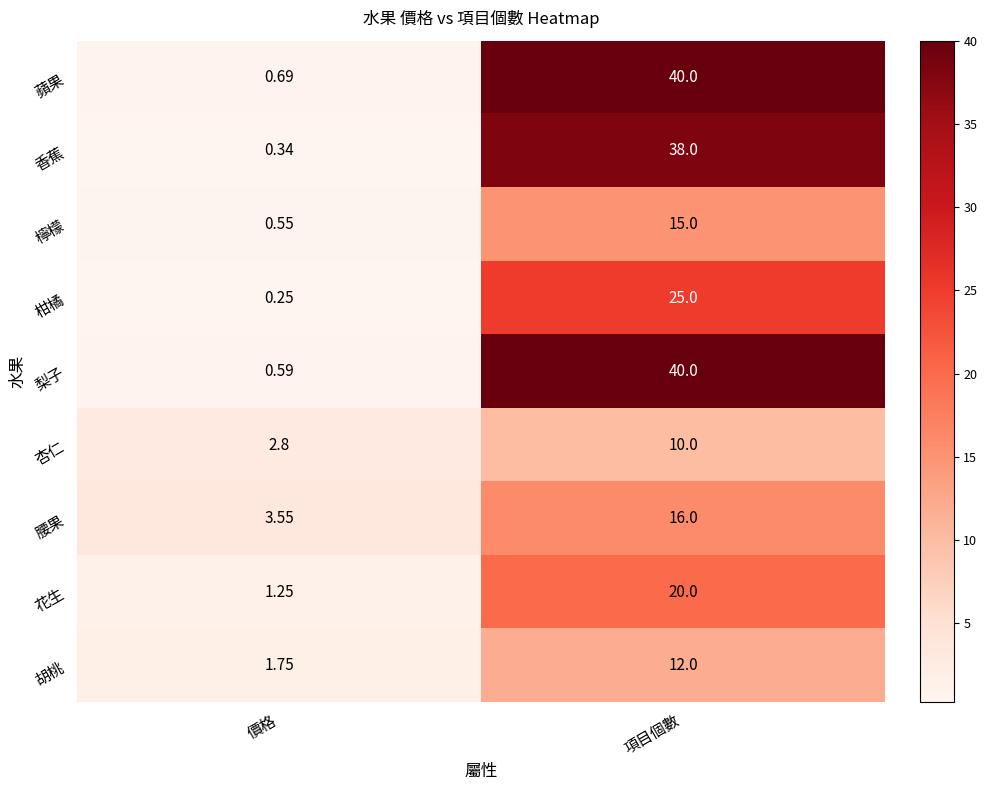

Which series changed the most between 價格 and 項目個數?

梨子